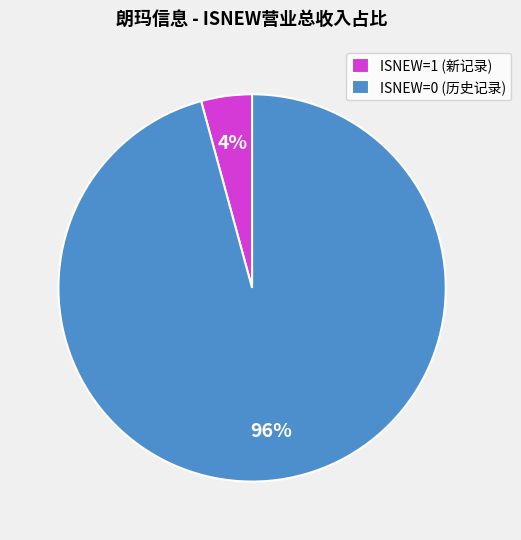

To the nearest percent, what portion does ISNEW=0 (历史记录) represent?

96%